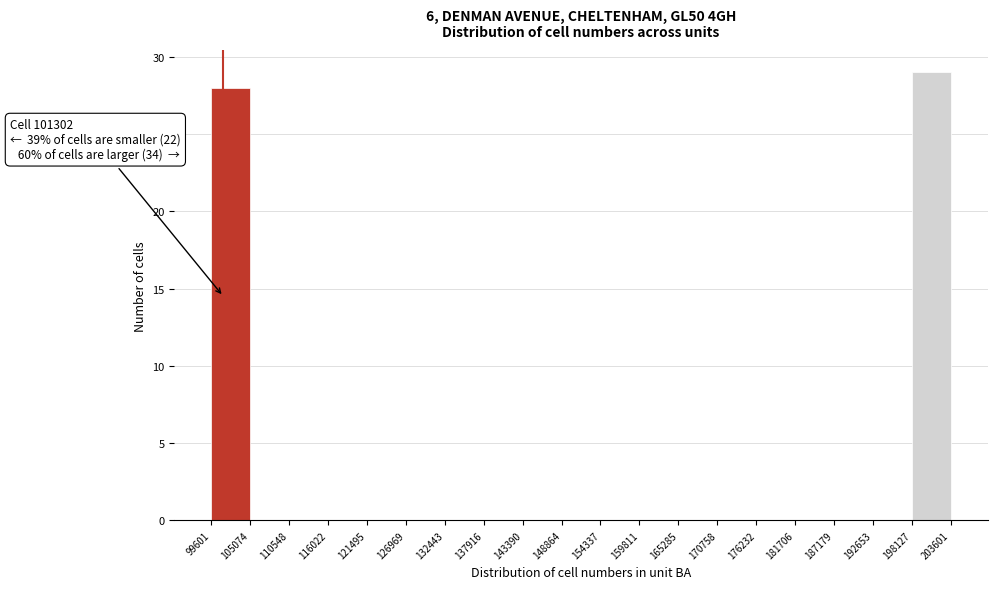

Which range on the x-axis has the tallest bar?

198127 to 203601